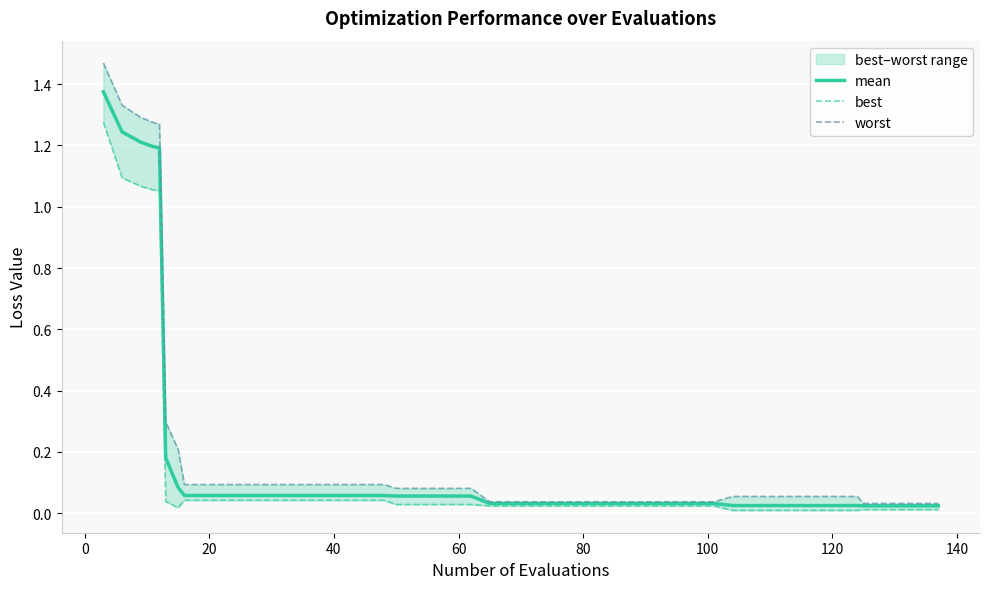

True or false: best and mean cross at least once.

False